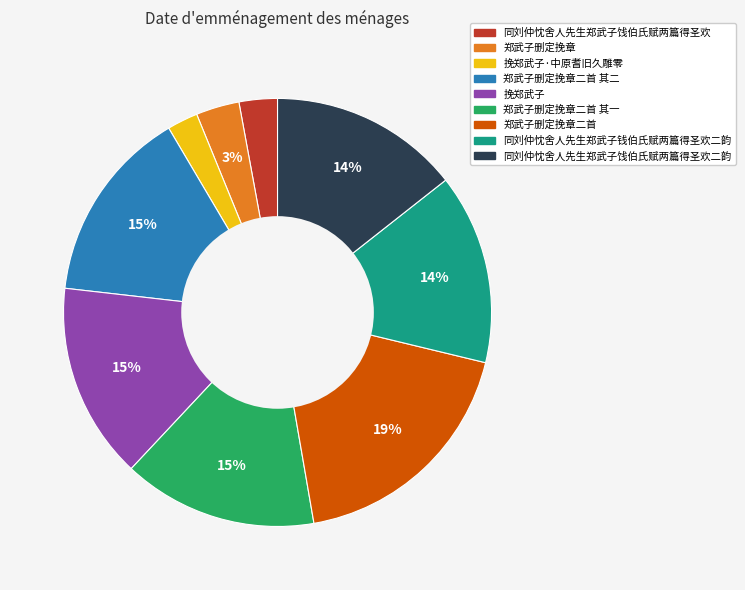

Is there a majority slice in this chart?

No